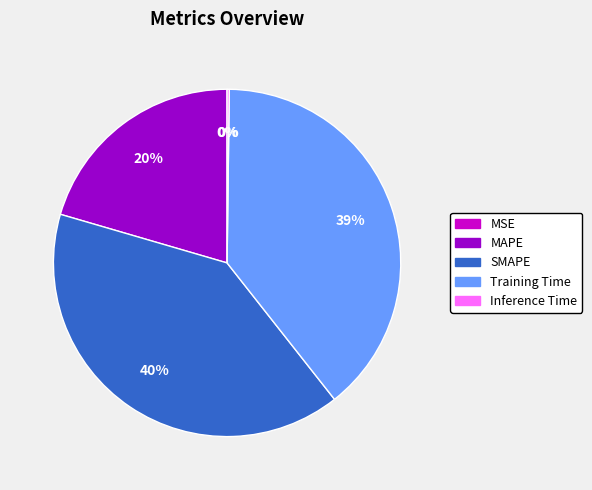

What is the largest slice in the pie chart?

SMAPE